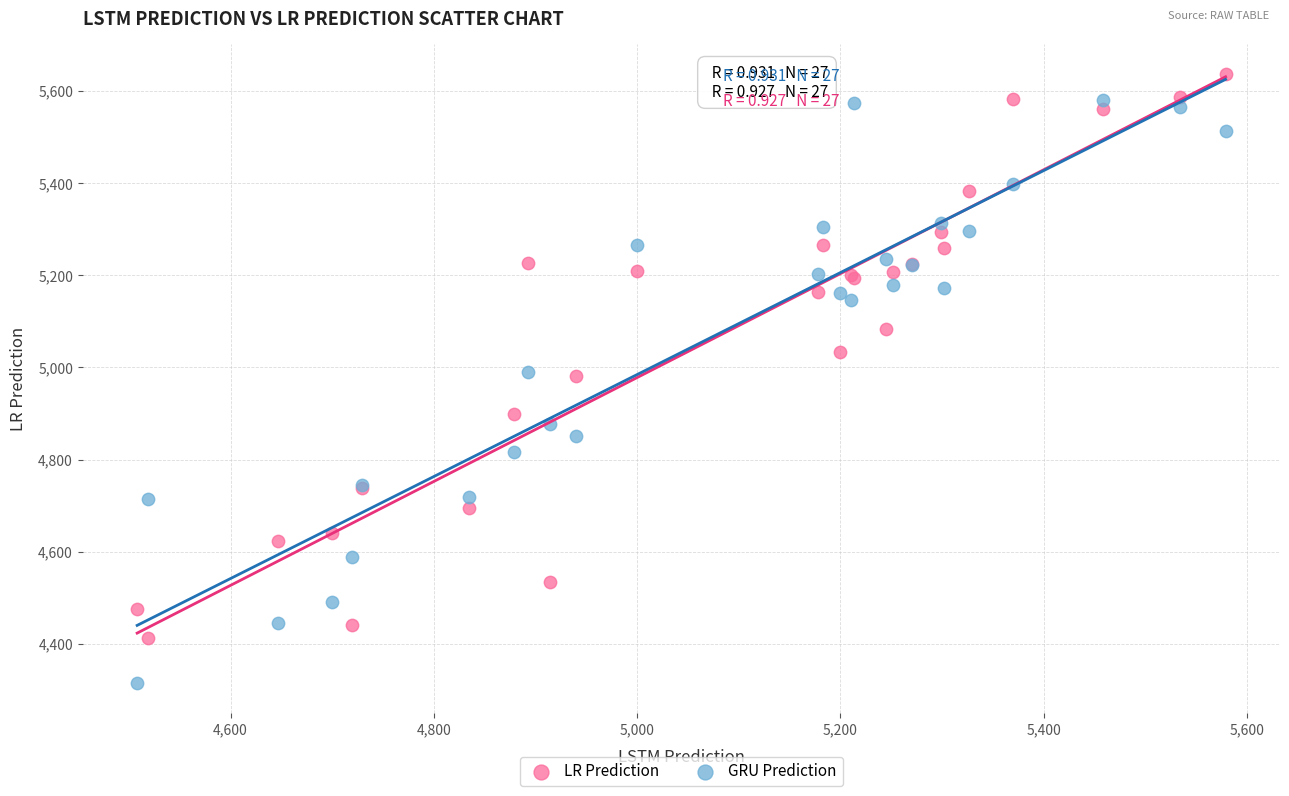

What are all the series names shown in the legend?

LR Prediction, GRU Prediction